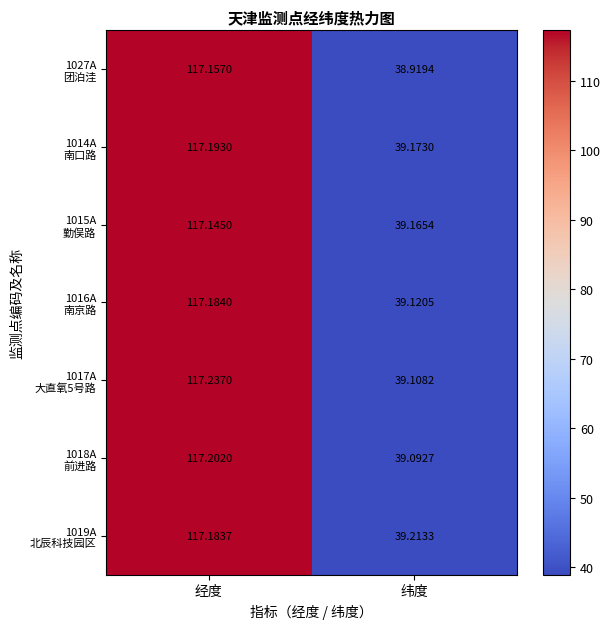

How many series are shown in this chart?

7